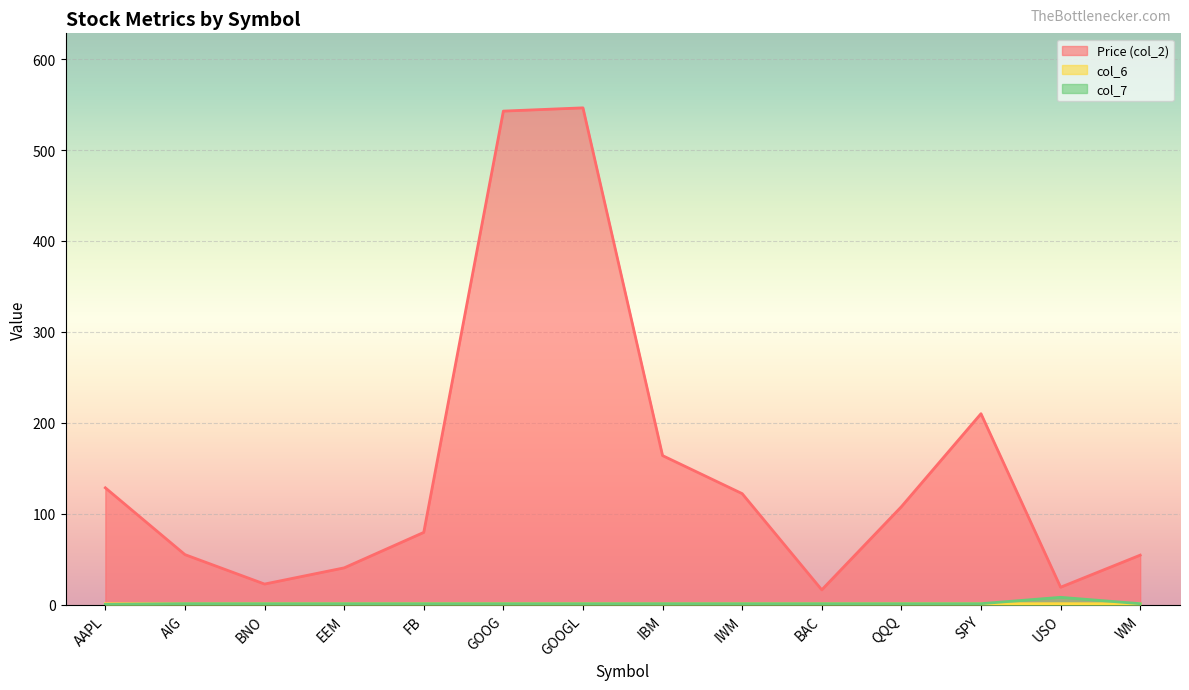

Rank the categories by Price (col_2) value from lowest to highest.

BAC, USO, BNO, EEM, WM, AIG, FB, QQQ, IWM, AAPL, IBM, SPY, GOOG, GOOGL